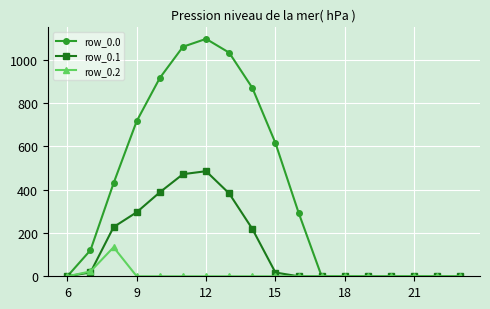

What is the difference between the second highest and second lowest values in the row_0.2 series?

22.3